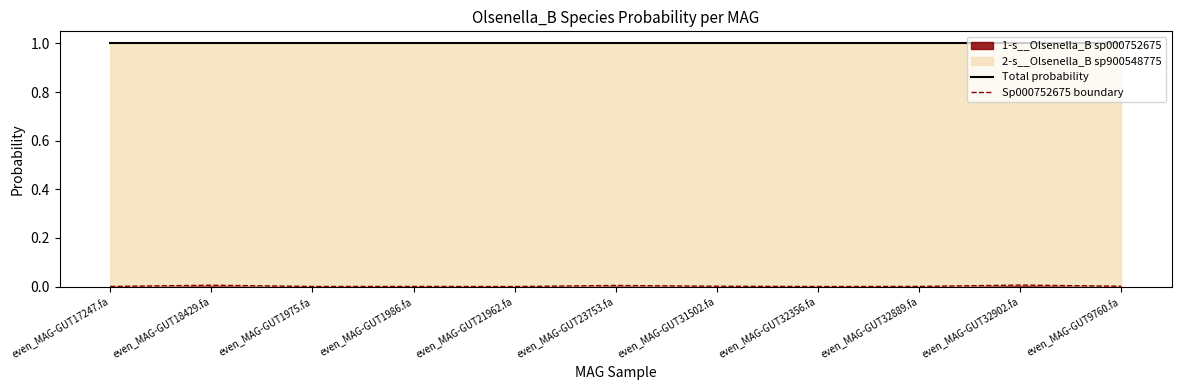

At which label is Sp000752675 boundary closest to 0?

even_MAG-GUT21962.fa